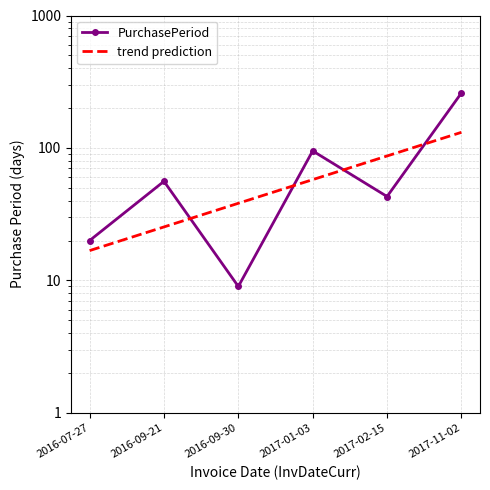

Which has a higher value, 2017-01-03 or 2016-09-30?

2017-01-03